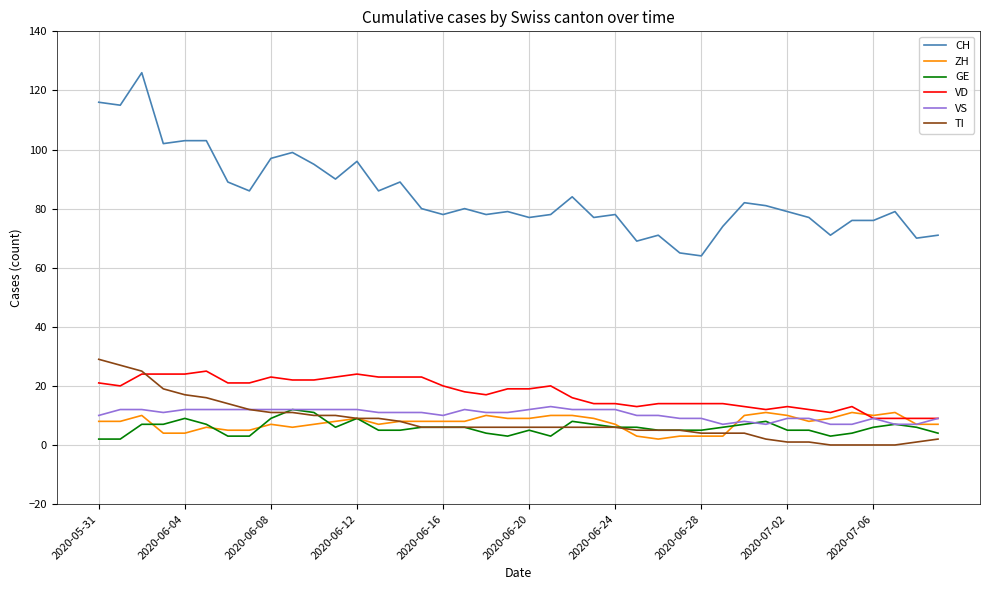

How many lines are shown in the chart?

6